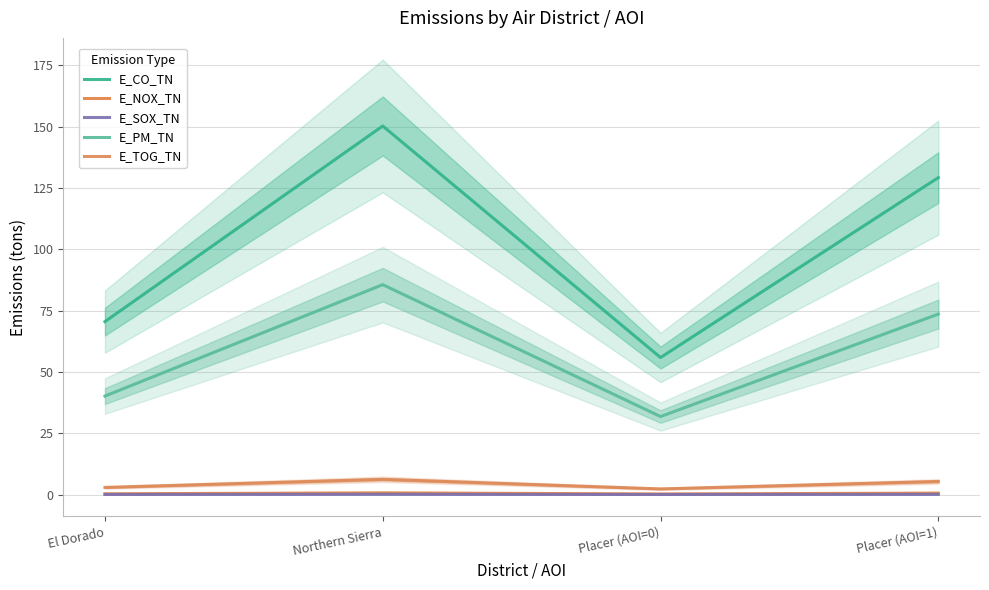

List the series in order of their peak value, lowest first.

E_SOX_TN, E_NOX_TN, E_TOG_TN, E_PM_TN, E_CO_TN